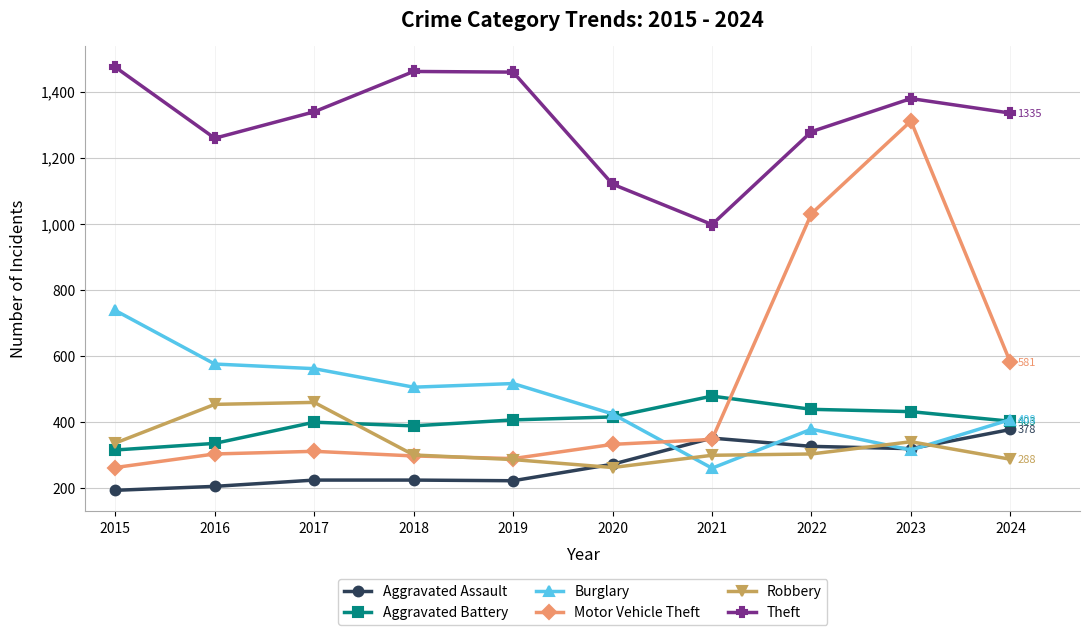

Where does the Robbery series first go above 304?

2015